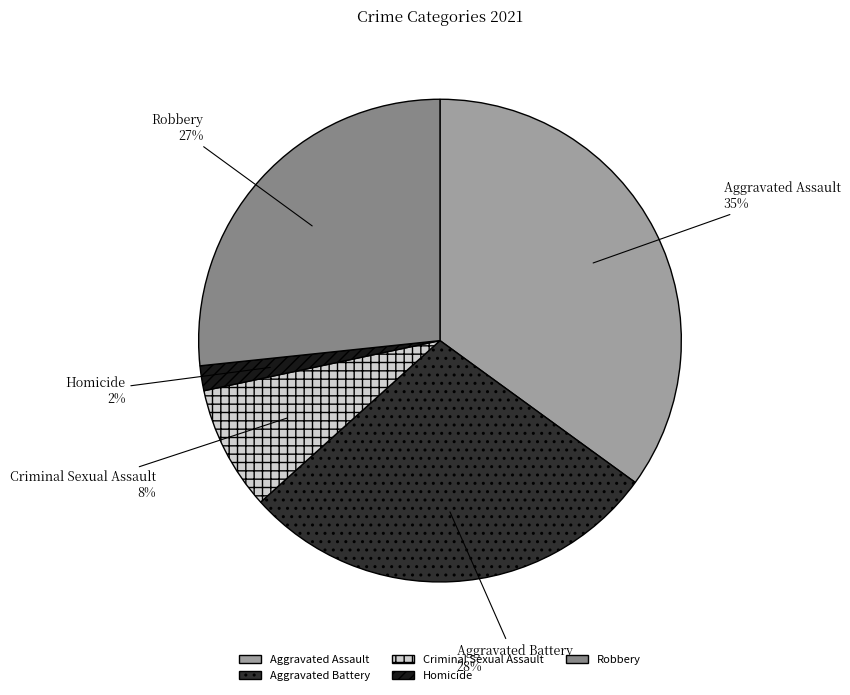

Rank the categories by value from lowest to highest.

Homicide, Criminal Sexual Assault, Robbery, Aggravated Battery, Aggravated Assault